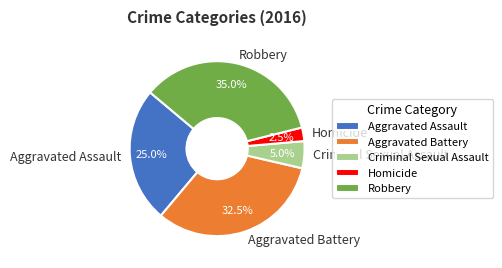

What is the smallest slice in the pie chart?

Homicide